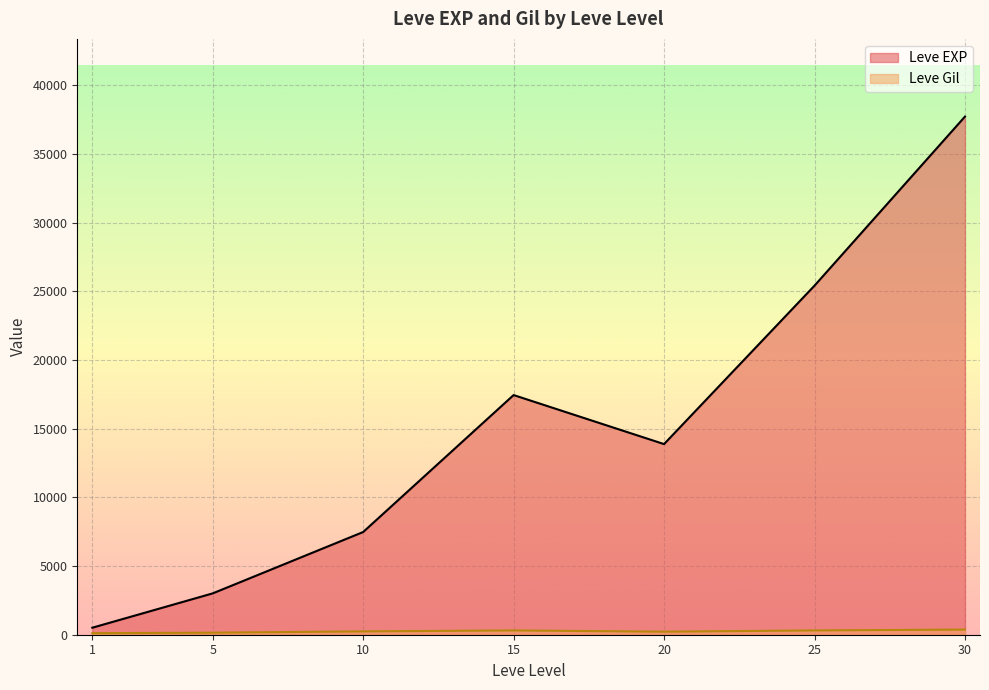

At which category is the sum across all series the highest?

30